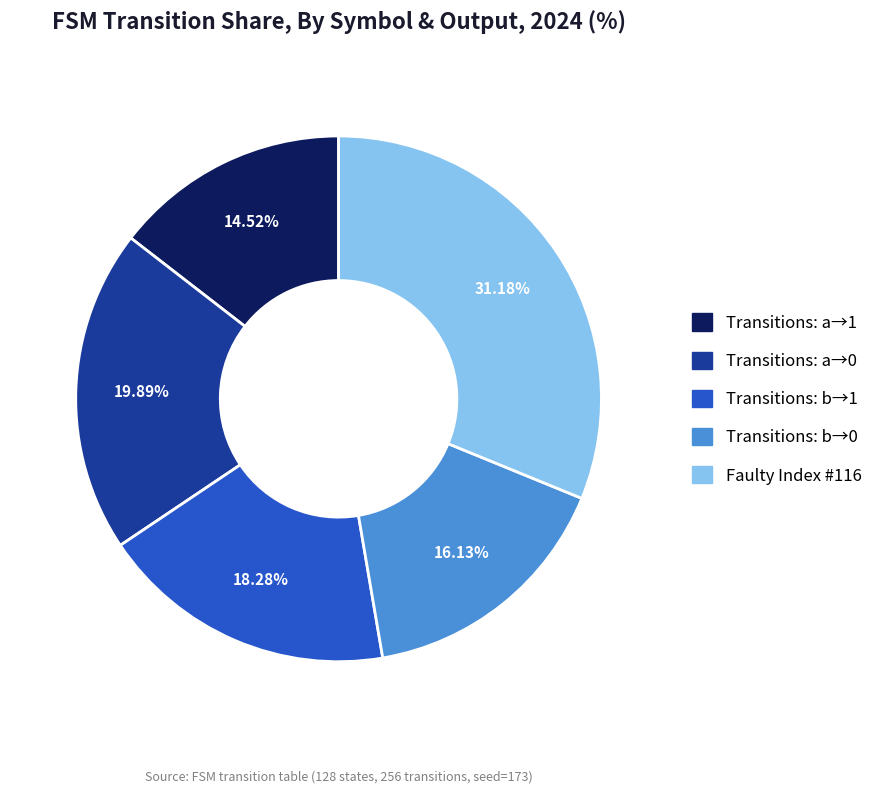

Is there any slice that represents more than half of the pie?

No